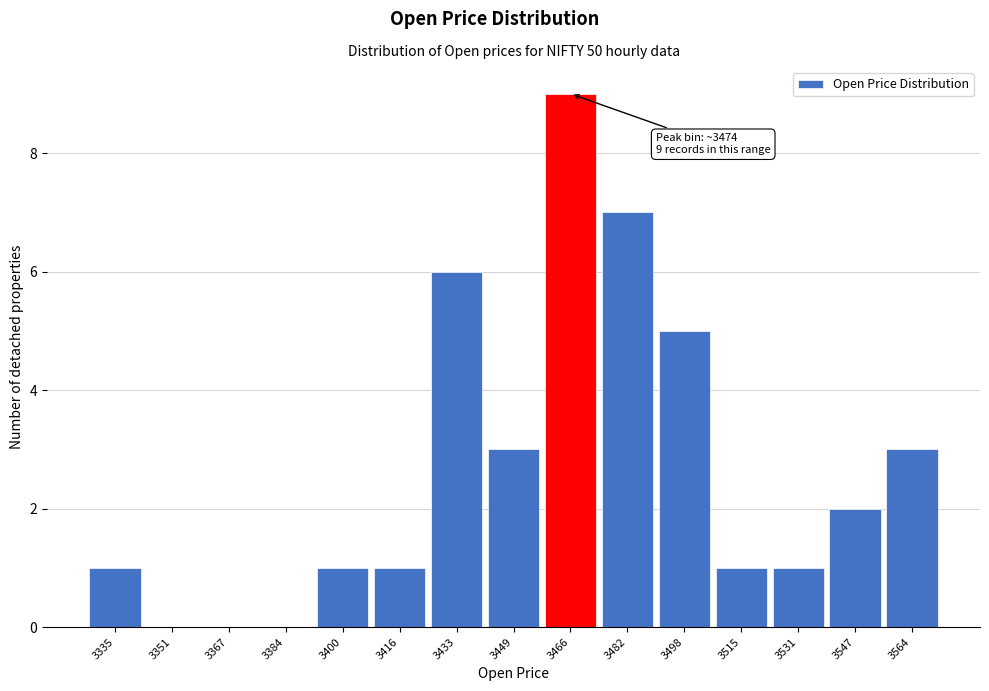

Reading left to right, transcribe all the data shown in this chart.

3335=1	3351=0	3367=0	3384=0	3400=1	3416=1	3433=6	3449=3	3466=9	3482=7	3498=5	3515=1	3531=1	3547=2	3564=3